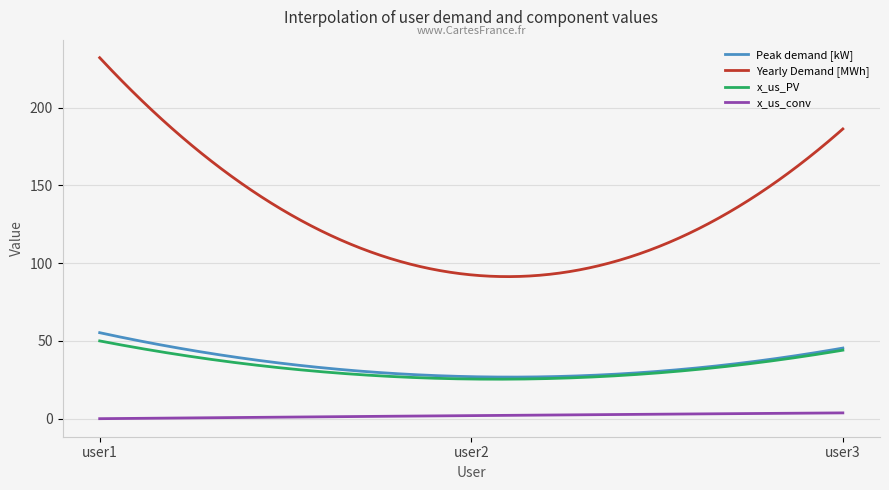

Which series has the largest range (max minus min)?

Yearly Demand [MWh]